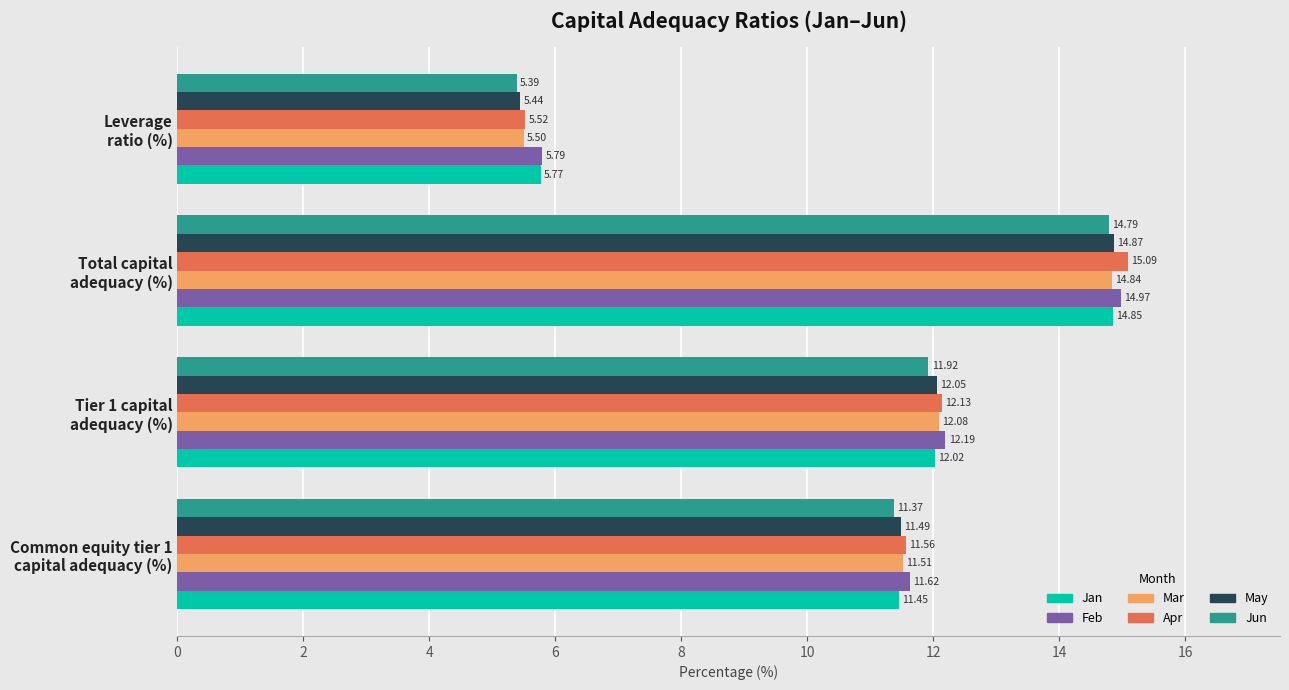

Which series has the largest total across all categories?

Feb